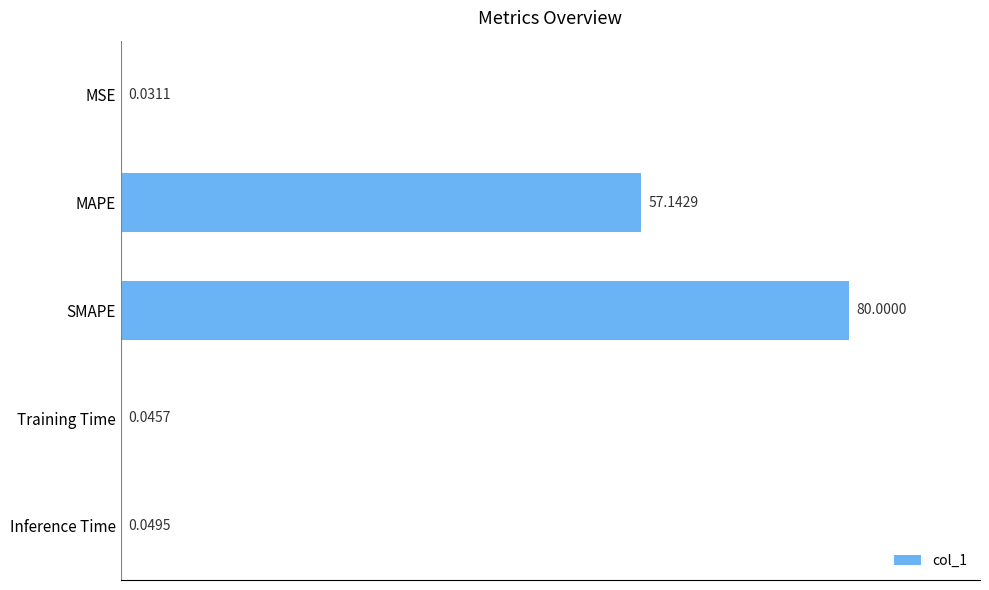

Which has a higher value, SMAPE or Training Time?

SMAPE